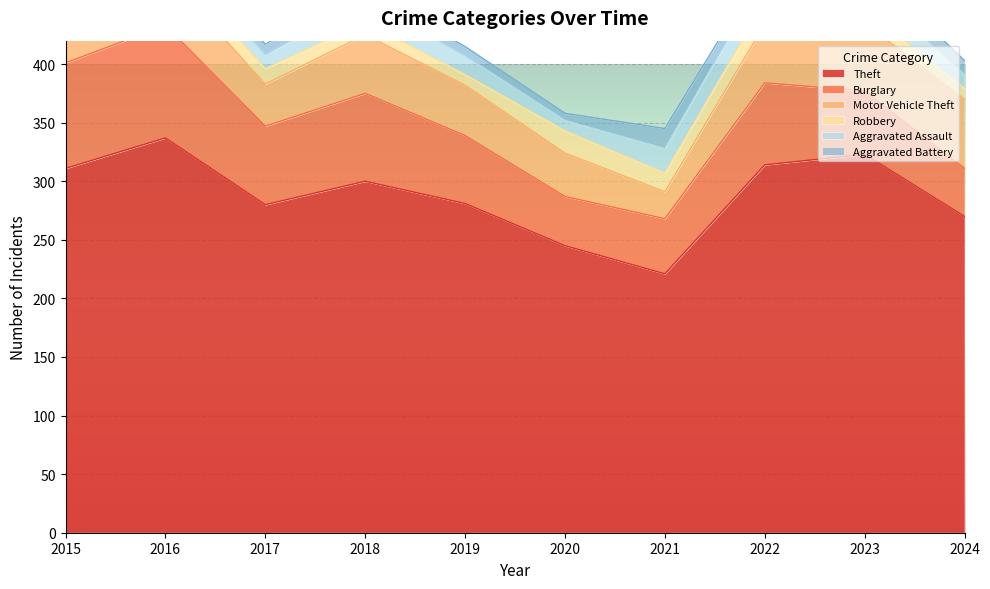

Rank the series at 2023 from lowest to highest value.

Robbery, Aggravated Battery, Aggravated Assault, Burglary, Motor Vehicle Theft, Theft